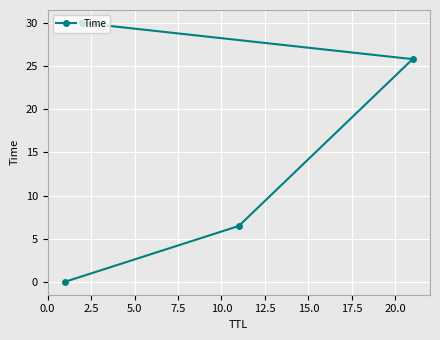

What is the sum of all values?

62.3